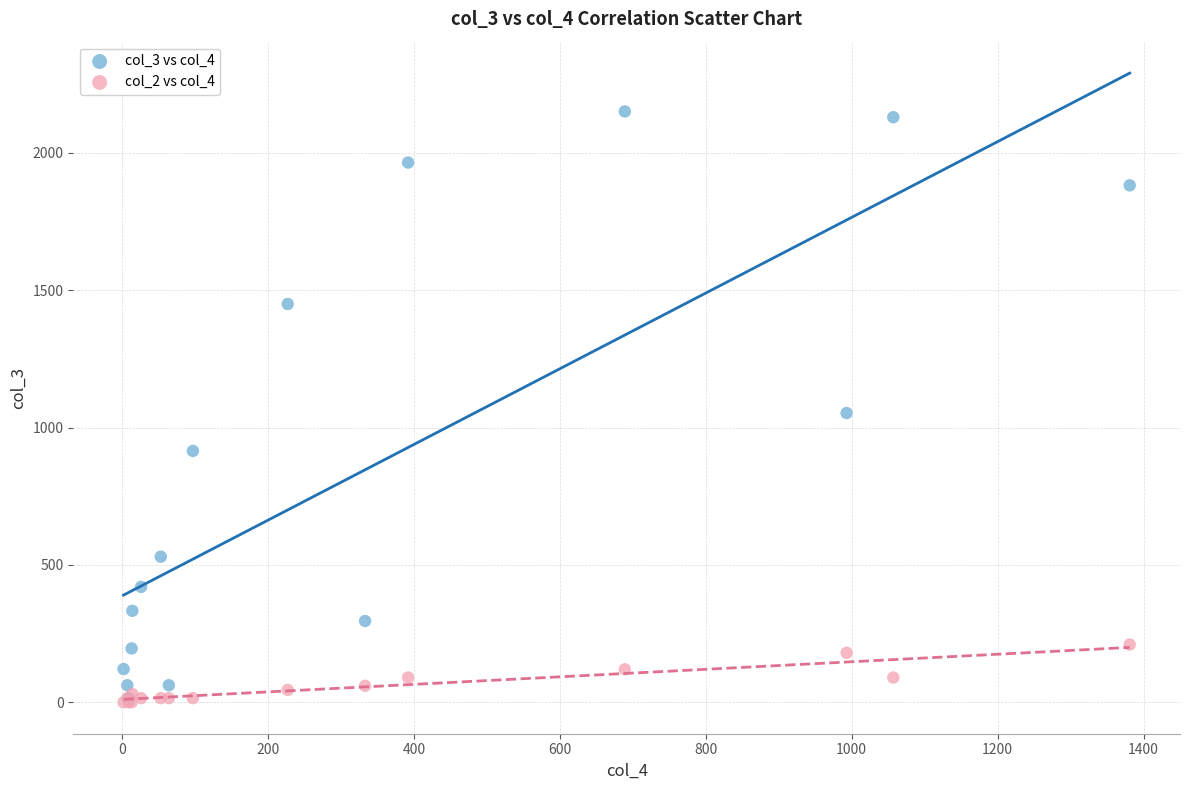

Which series reaches the maximum Y coordinate?

col_3 vs col_4